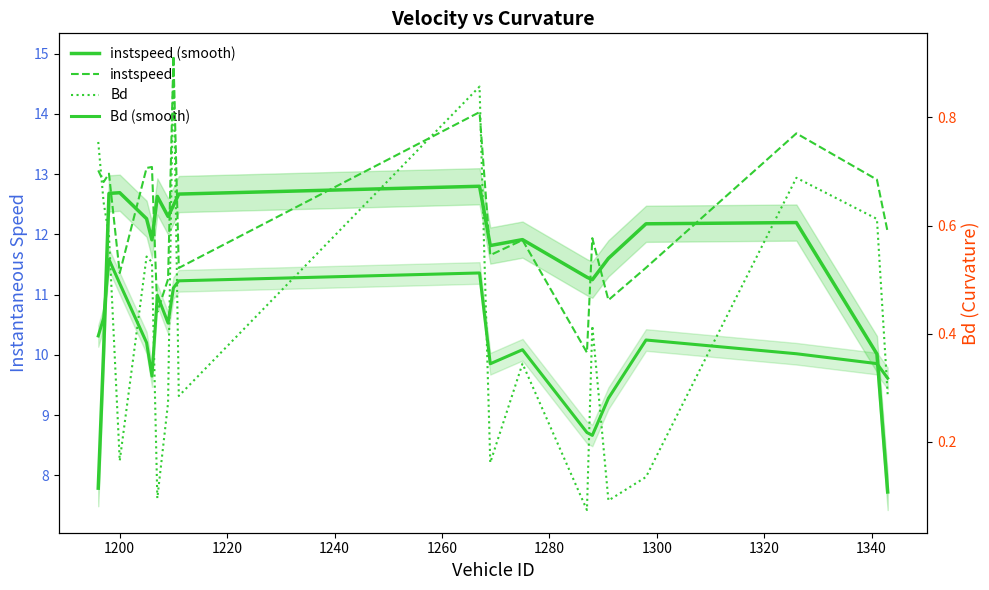

True or false: instspeed (smooth) and instspeed cross at least once.

True